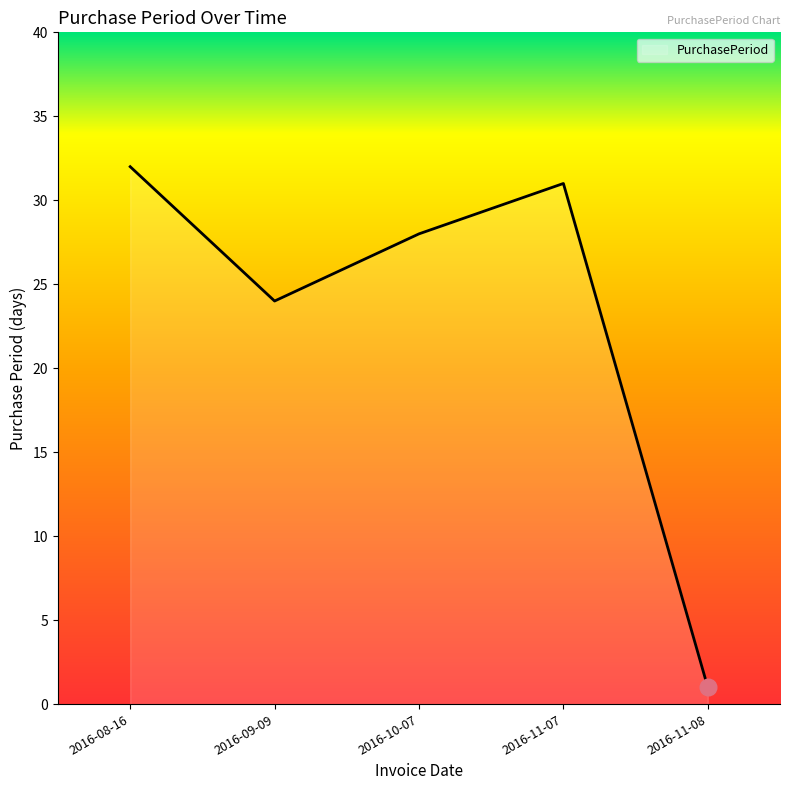

Which label corresponds to the smallest value in the chart?

2016-11-08